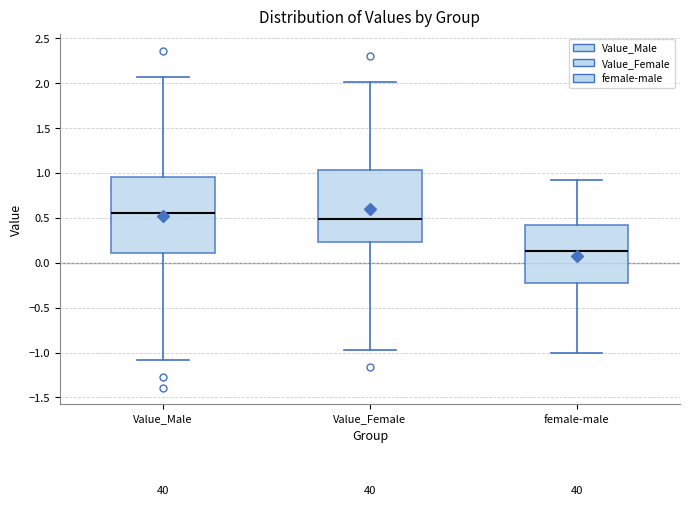

Which box has the highest median line?

Value_Male